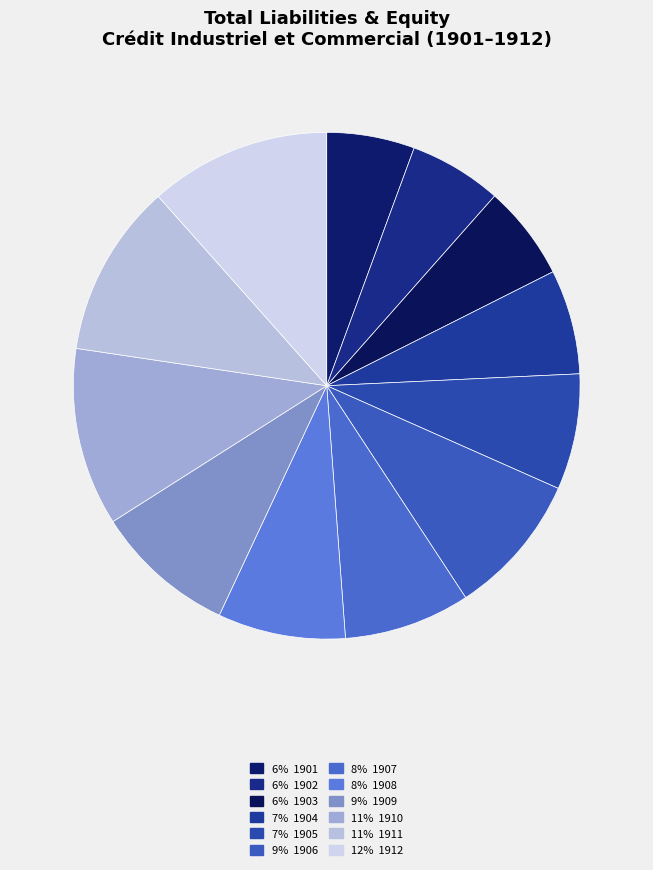

How many slices are in this pie chart?

12